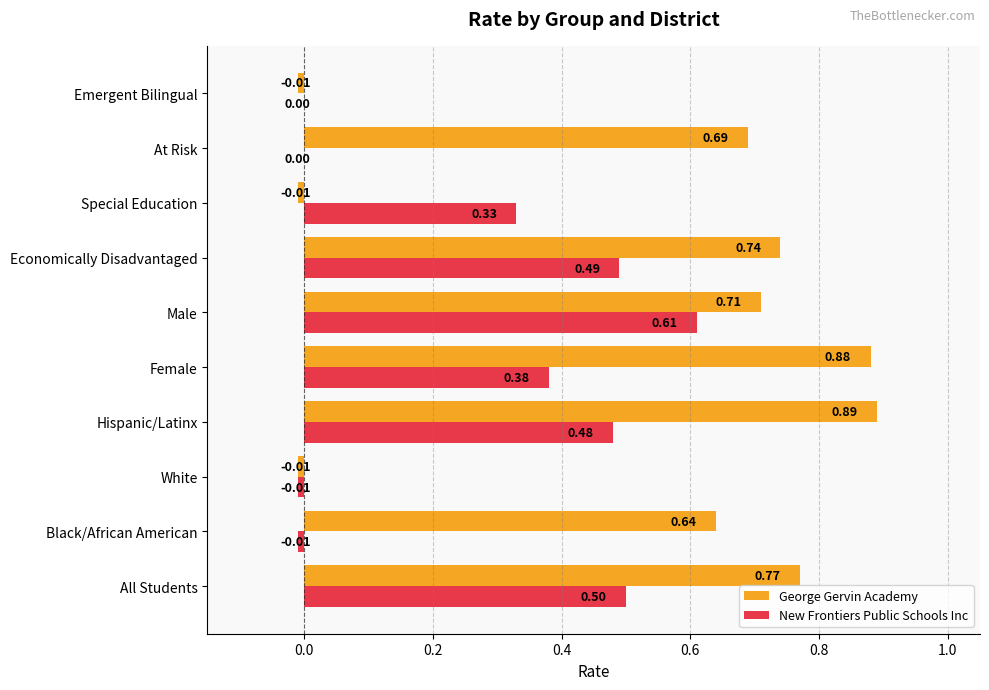

Which series changed the most between Hispanic/Latinx and Emergent Bilingual?

George Gervin Academy